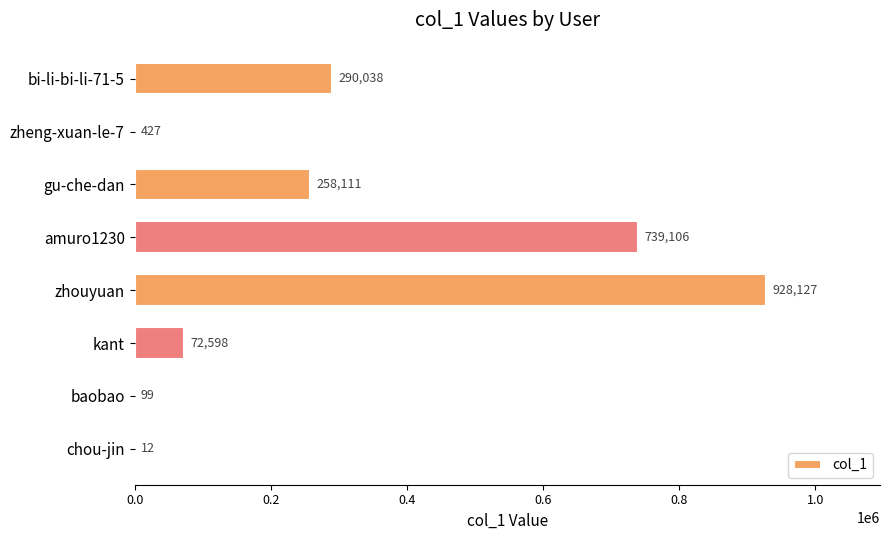

What is the change in value from gu-che-dan to kant?

-185513